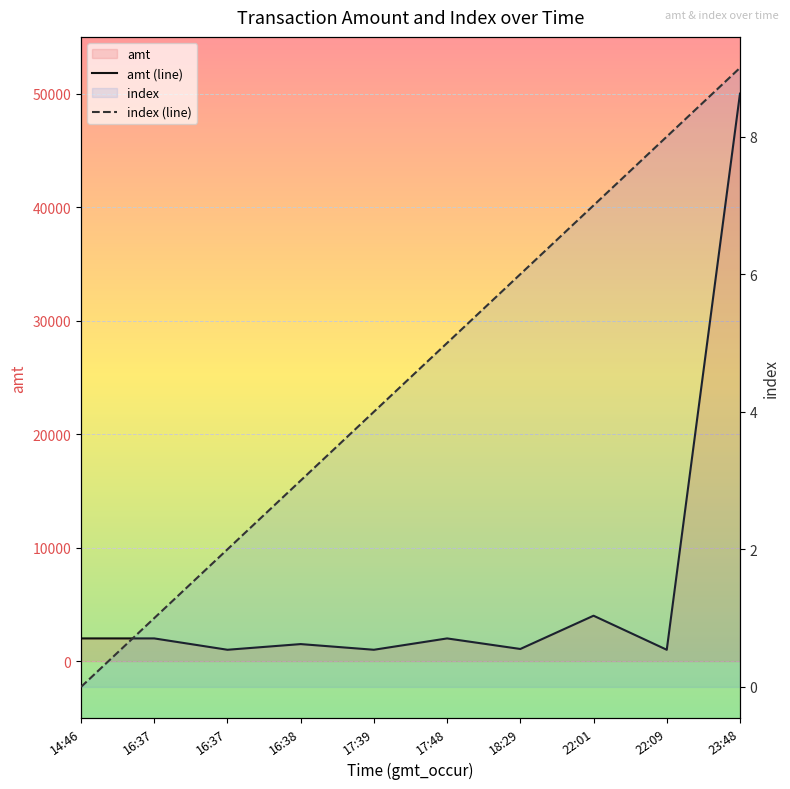

Which label corresponds to the smallest value in the chart?

14:46